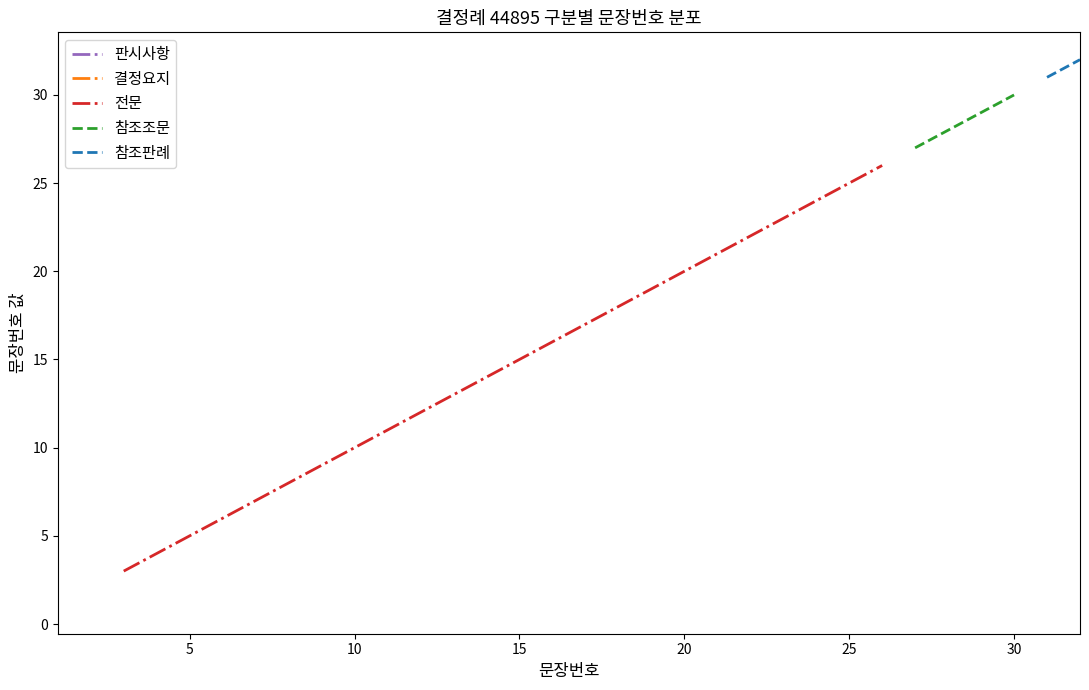

True or false: 판시사항 and 결정요지 intersect in this chart.

False